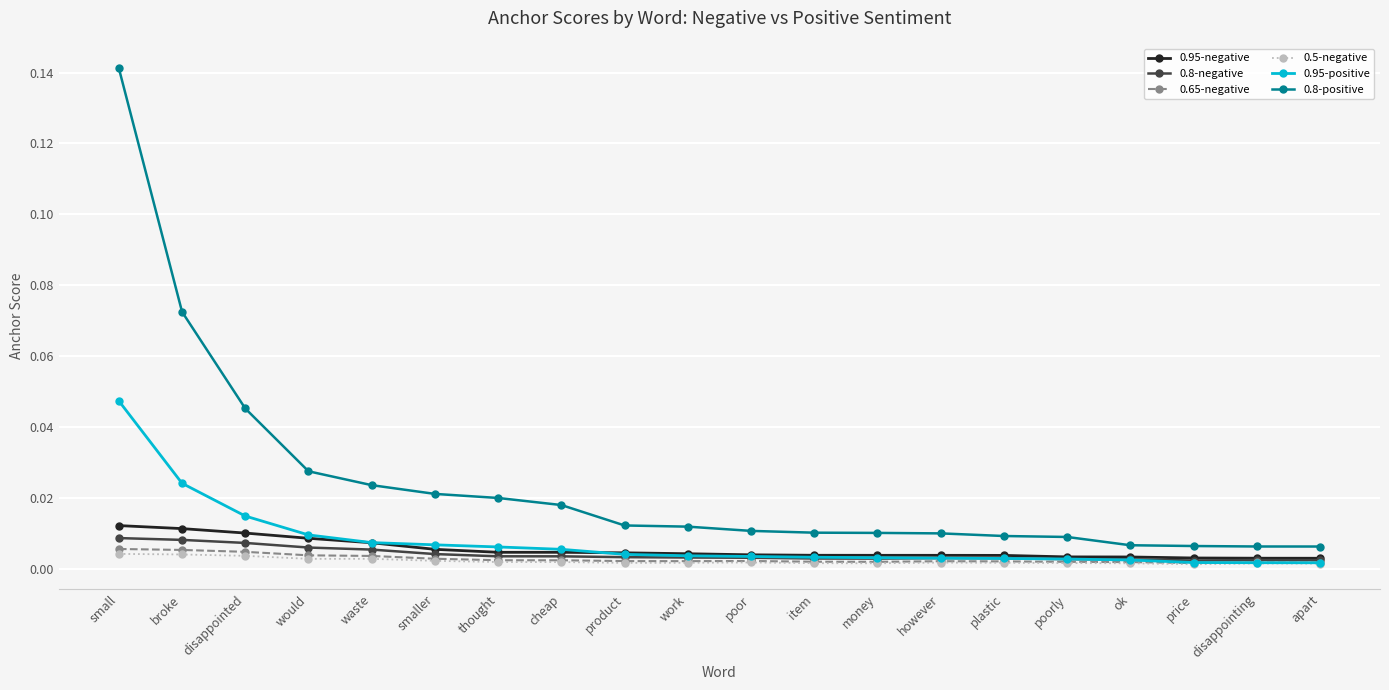

True or false: 0.95-positive and 0.8-positive intersect in this chart.

False